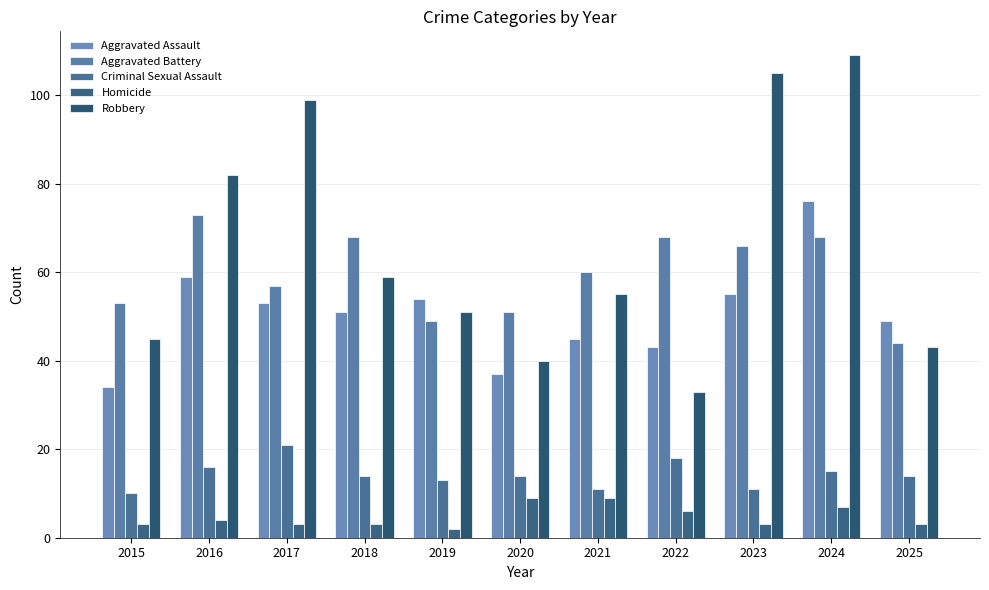

The value of Homicide at 2018 is 3. True or false?

True